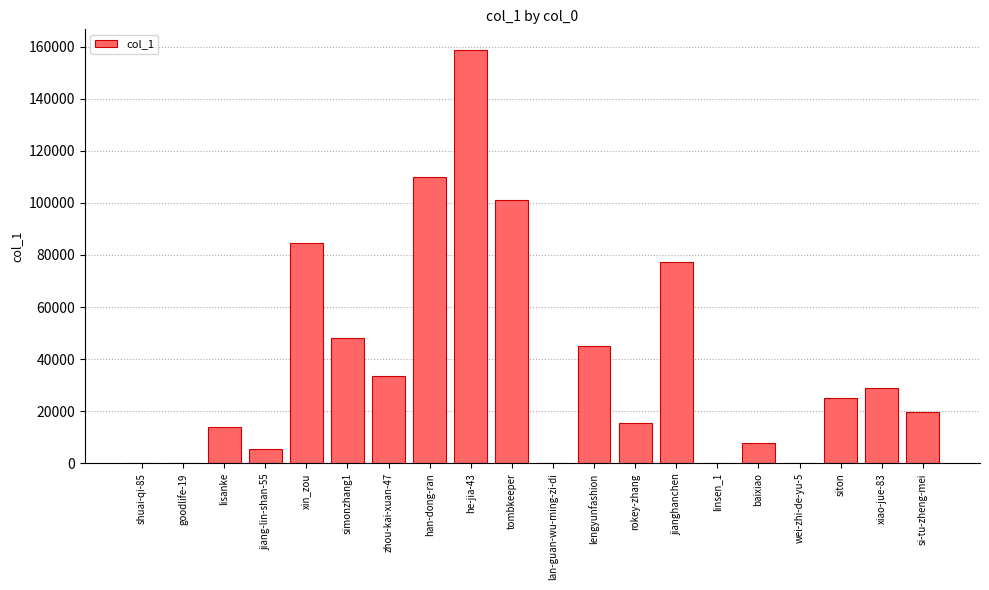

What is the difference between the values at han-dong-ran and lengyunfashion?

64926